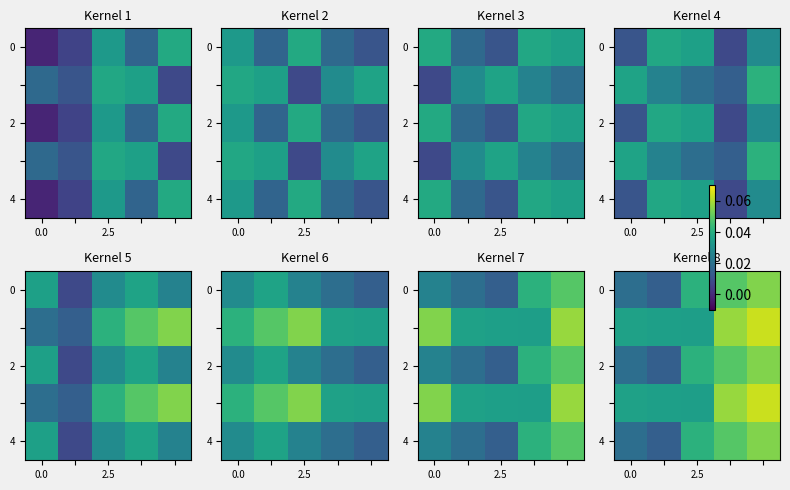

At which label does row_4 reach its minimum?

2.5